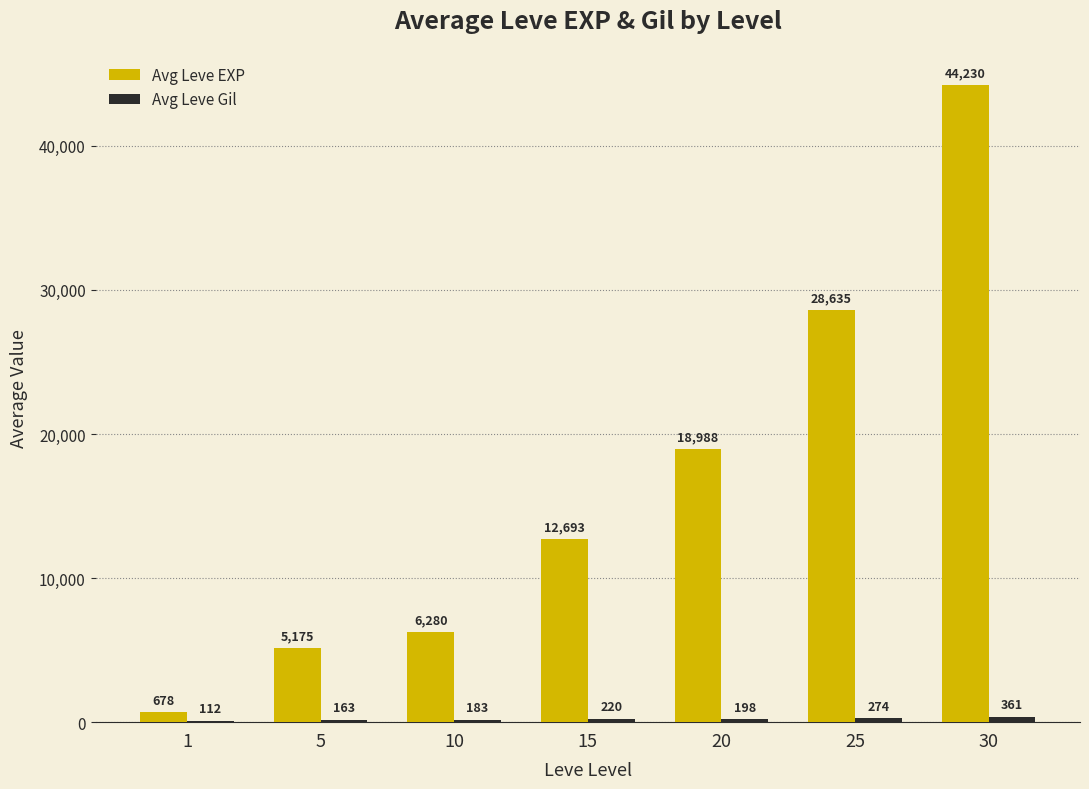

At which category is the sum across all series the highest?

30